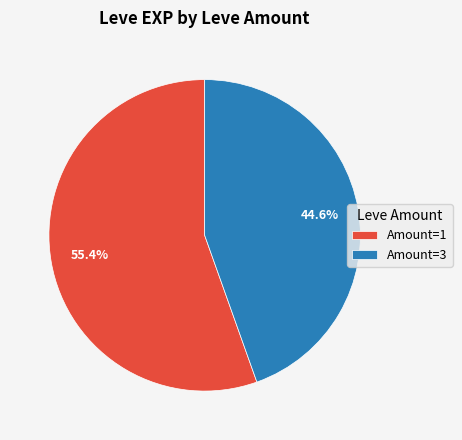

Between Amount=1 and Amount=3, which is larger?

Amount=1